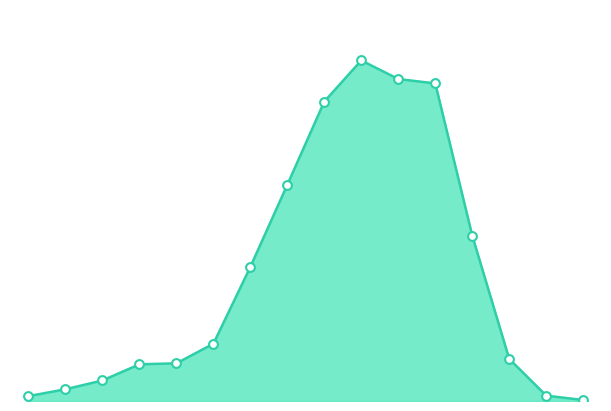

At how many categories does at least one series exceed 531?

4